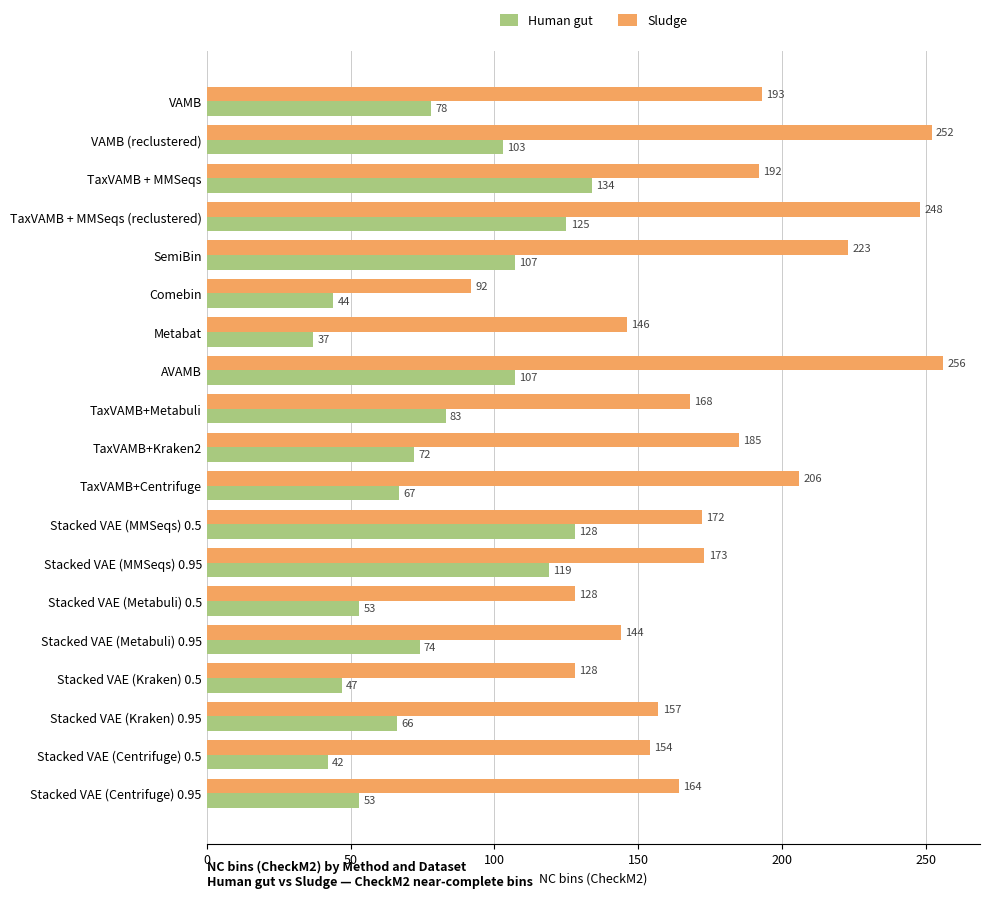

What is the sum of the Sludge values at Stacked VAE (Metabuli) 0.5 and Metabat?

274